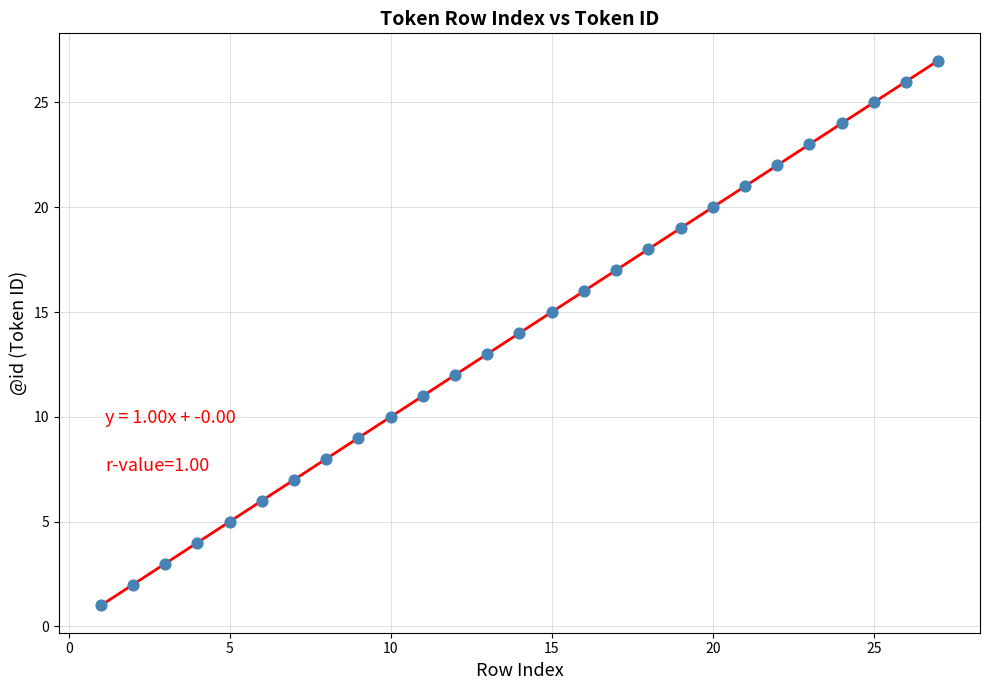

What is the range of X values (max minus min)?

26